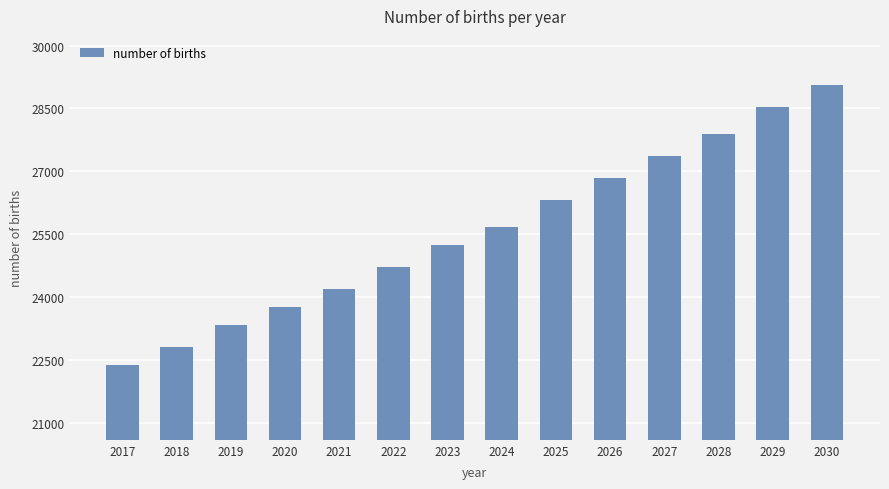

Approximately how many times larger is the value at 2022 compared to 2021?

1.0